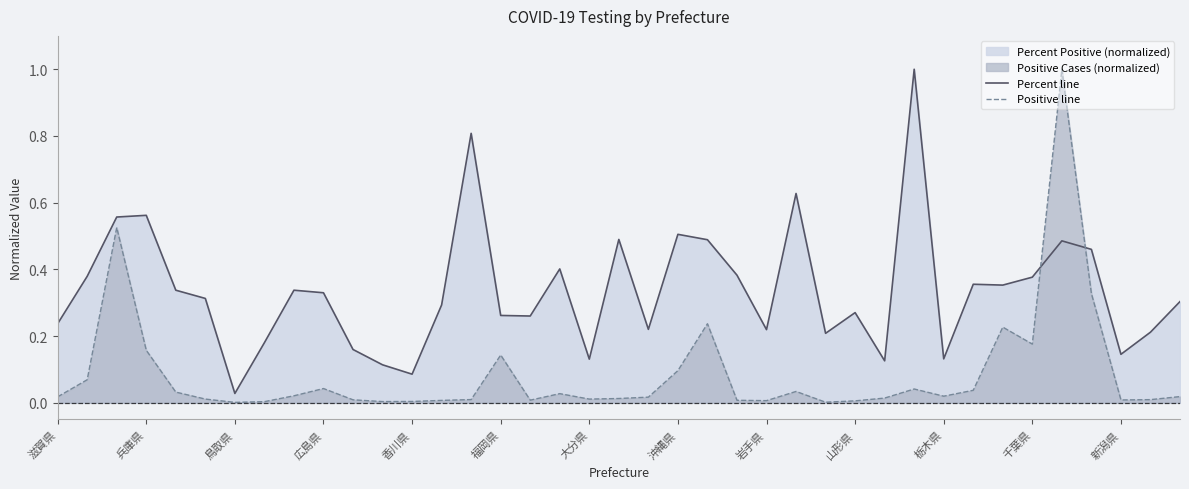

List the series in order of their overall mean, lowest first.

Positive line, Percent line